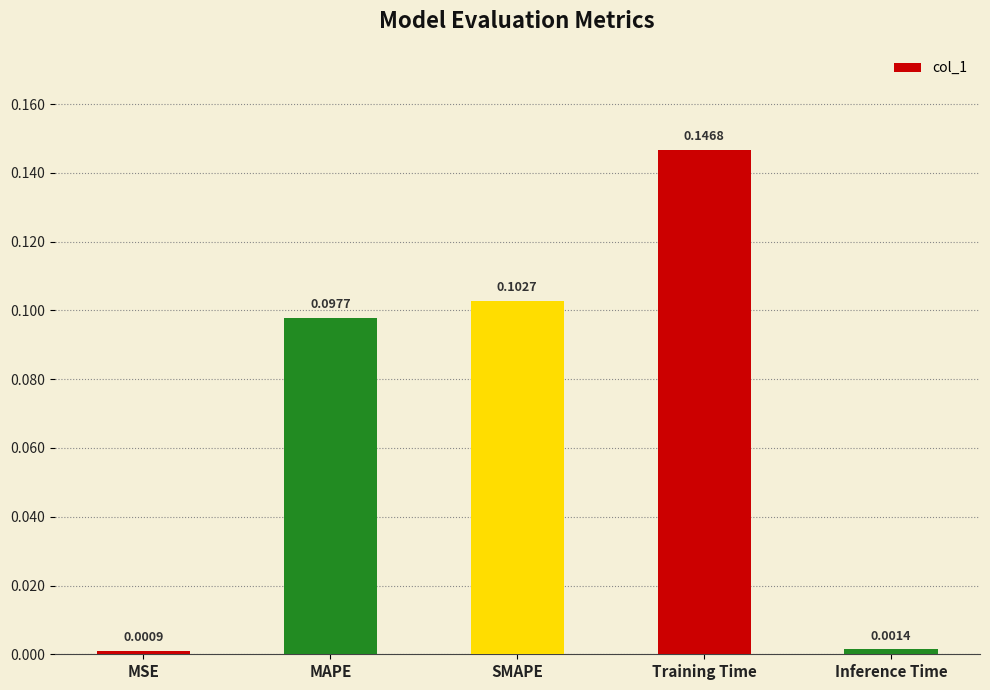

What is the sum of the values at SMAPE and Training Time?

0.2